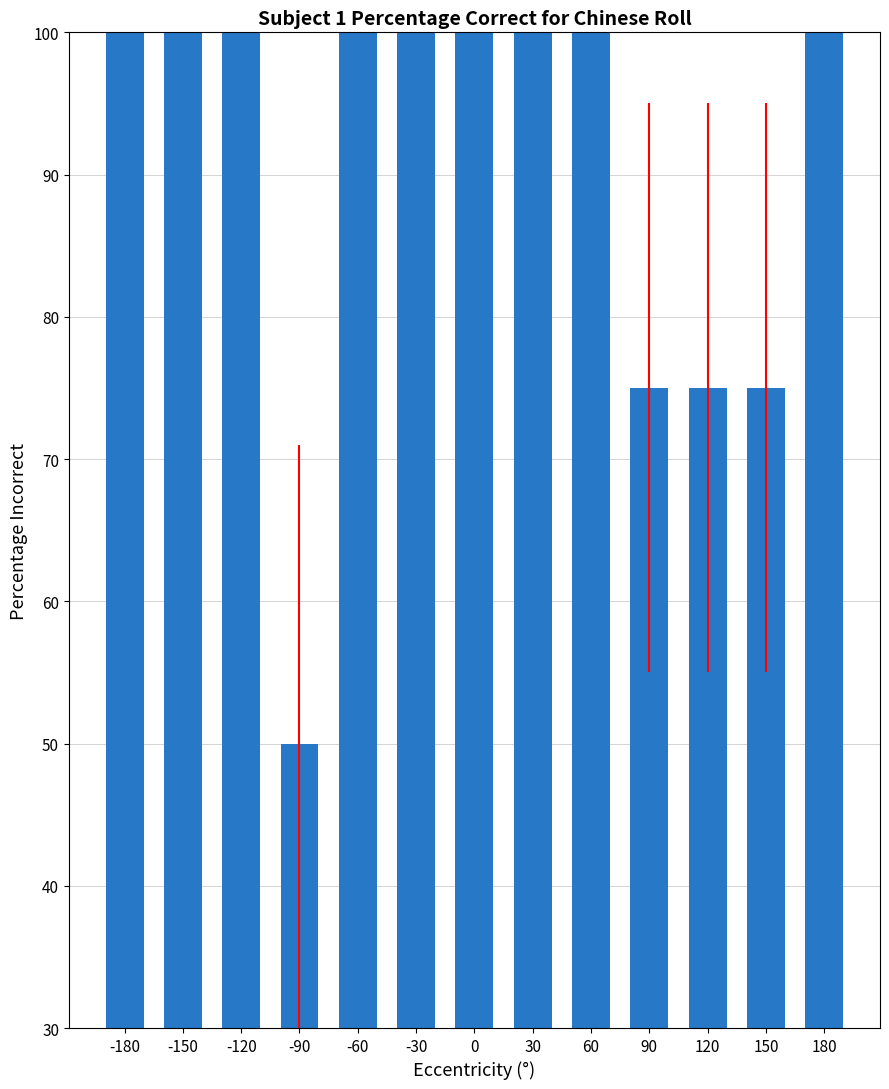

What is the value of the 6th bar from the left?

100